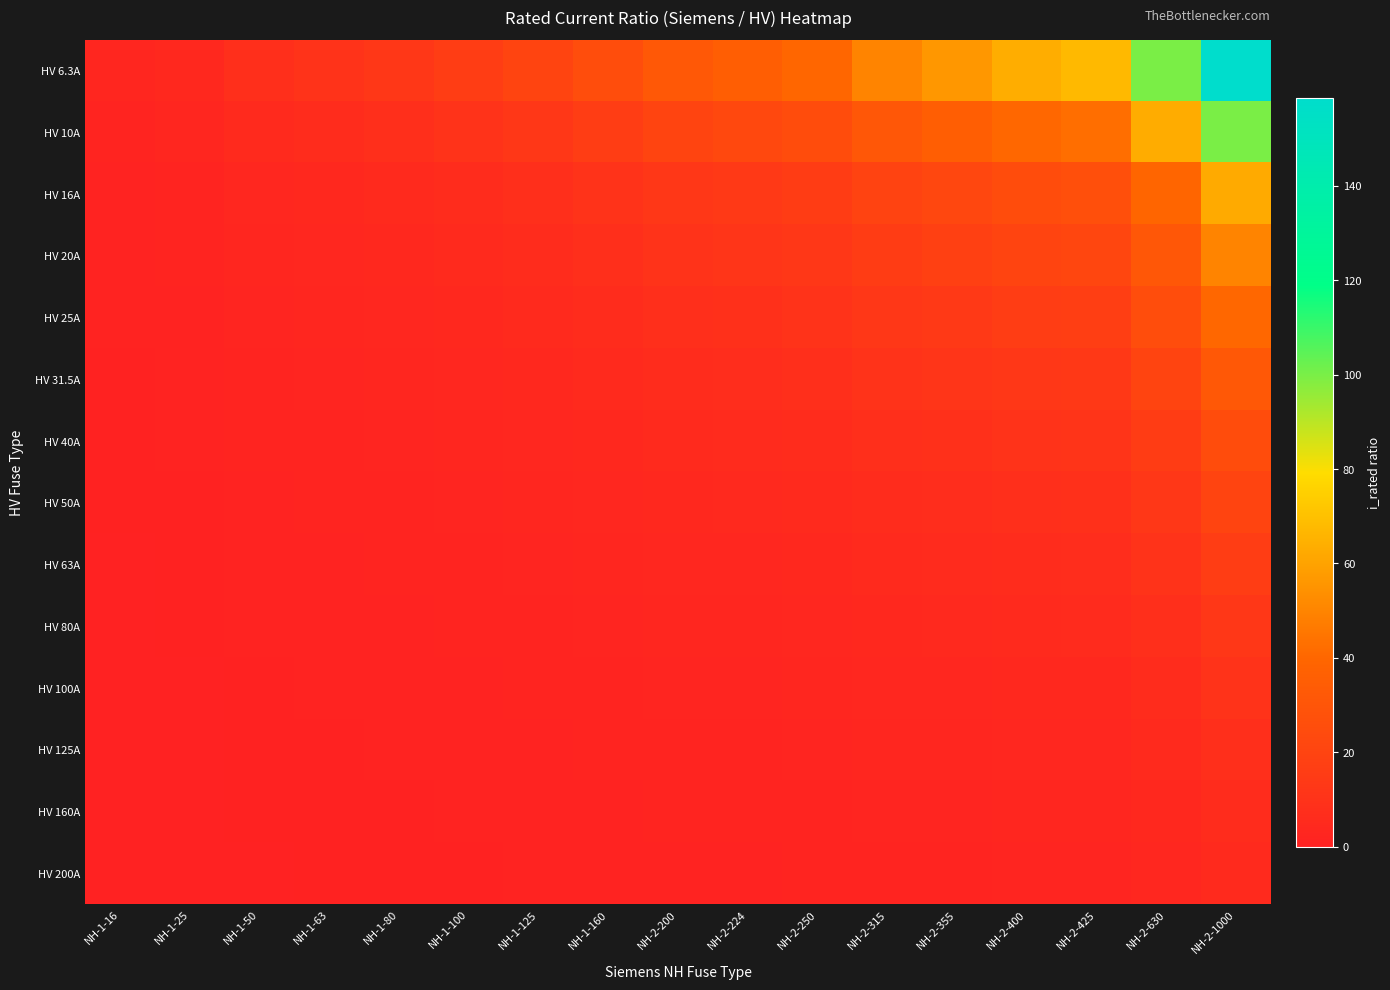

Which has a higher value, NH-2-315 or NH-1-125?

NH-2-315